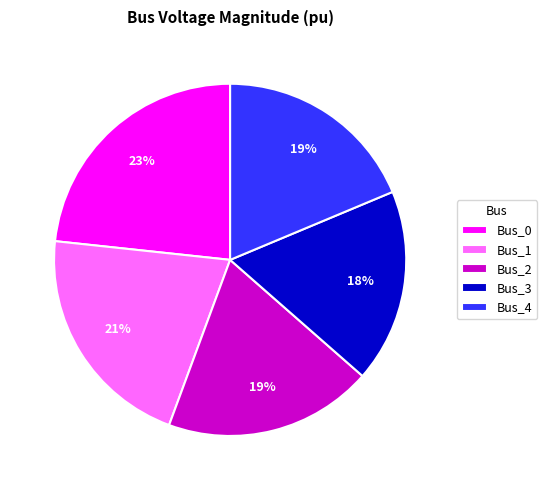

To the nearest percent, what is the difference between the Bus_4 and Bus_1 slice percentages?

2%